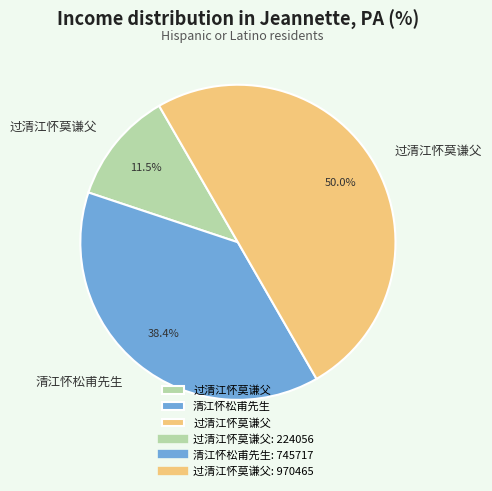

How many slices are in this pie chart?

3